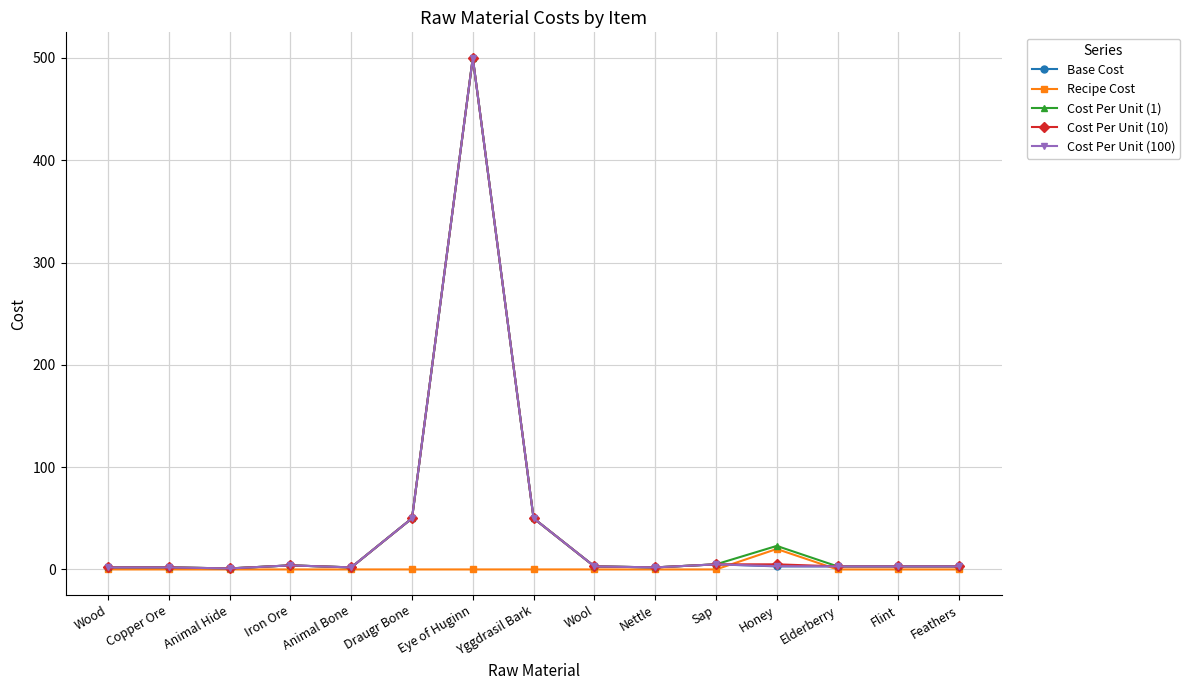

The value of Cost Per Unit (1) at Draugr Bone is 27.1. True or false?

False